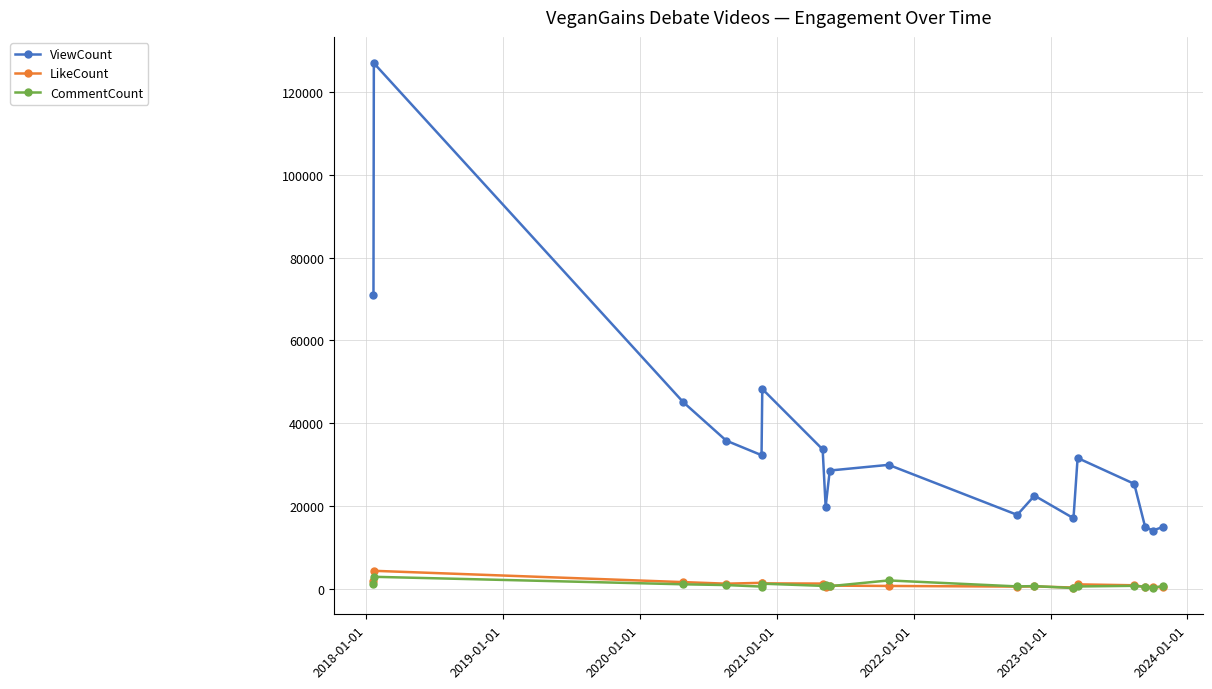

What is the highest value of the ViewCount series?

127035